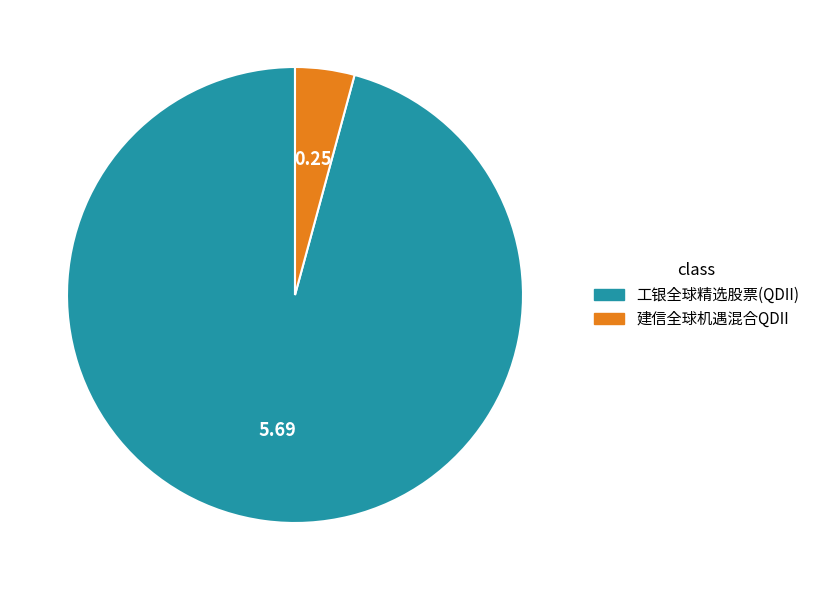

How many segments does this pie chart have?

2